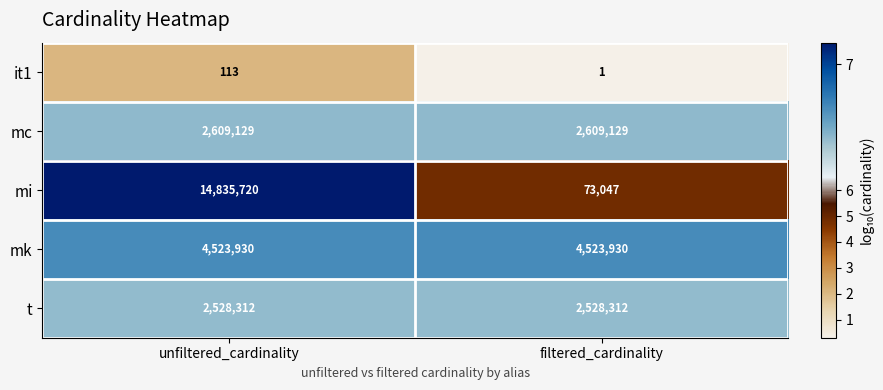

Reading left to right, what are all the values shown in this chart?

it1: 113	1
mc: 2609129	2609129
mi: 14835720	73047
mk: 4523930	4523930
t: 2528312	2528312